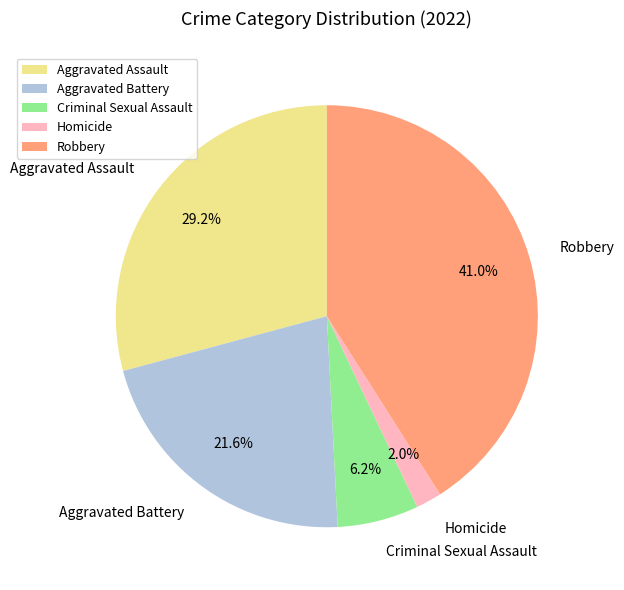

Which has a higher value, Robbery or Aggravated Battery?

Robbery